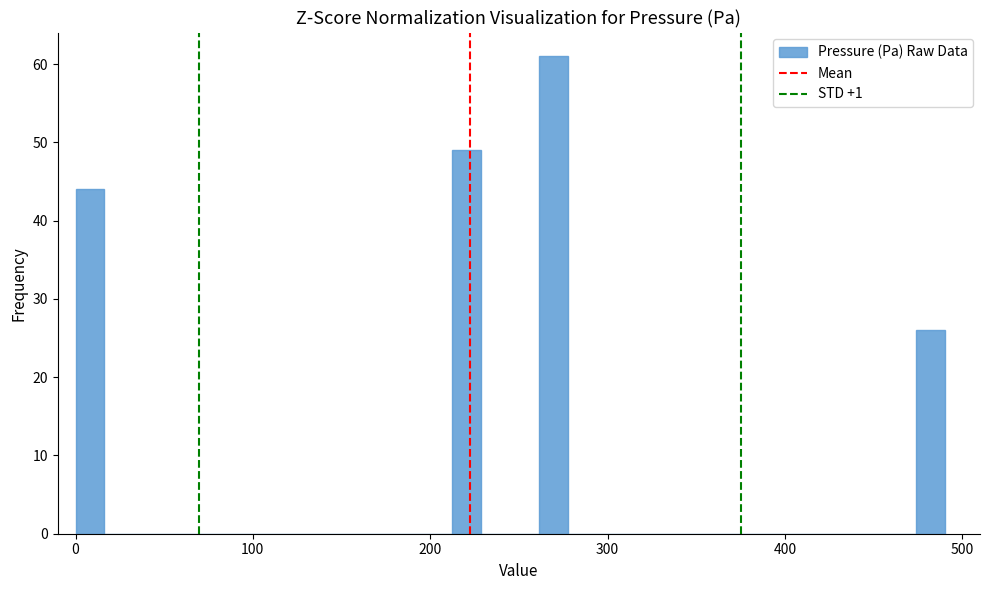

Read against the x-axis, roughly where is the centre of the tallest bar?

270